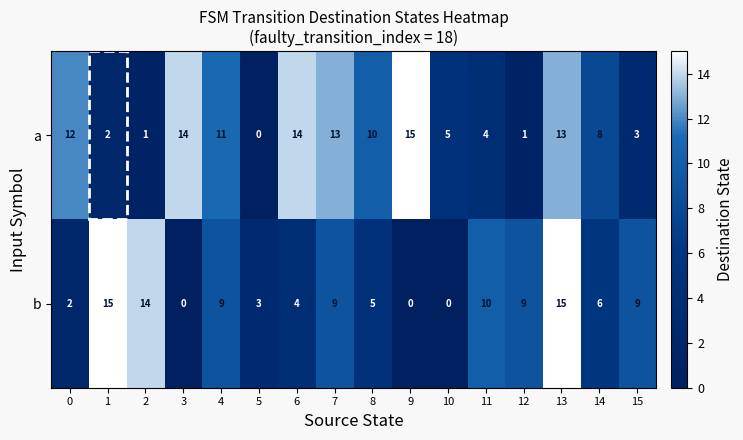

At 8, list the series in order from largest to smallest.

a, b